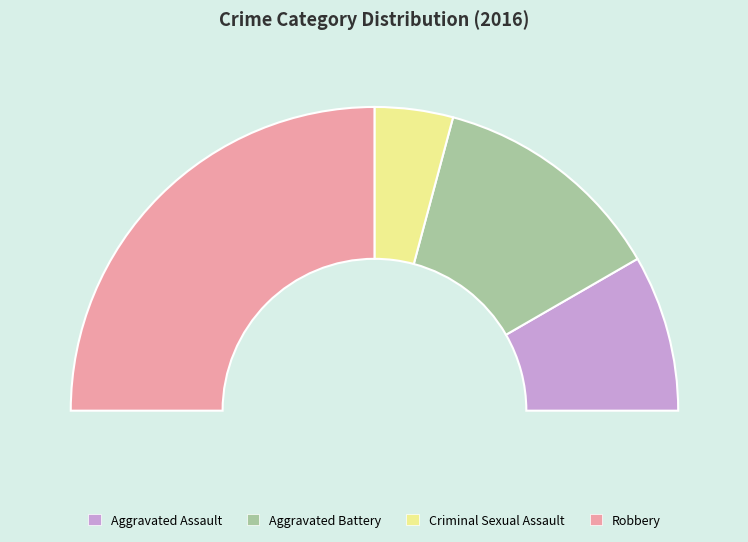

The Aggravated Battery slice represents 25% of the pie. True or false?

True